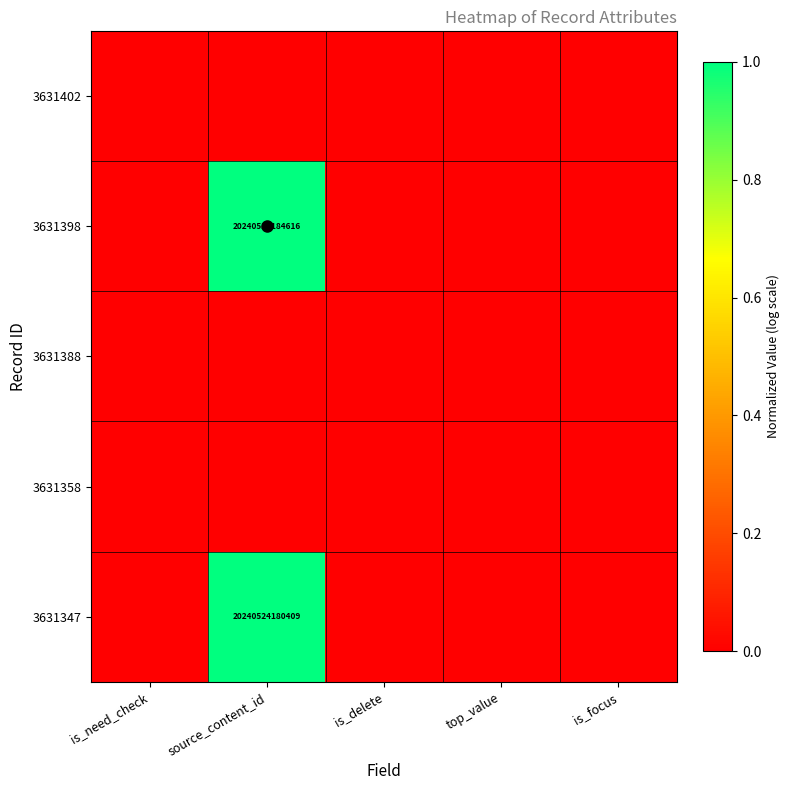

The 3631347 series shows 0.5 at is_need_check. True or false?

False